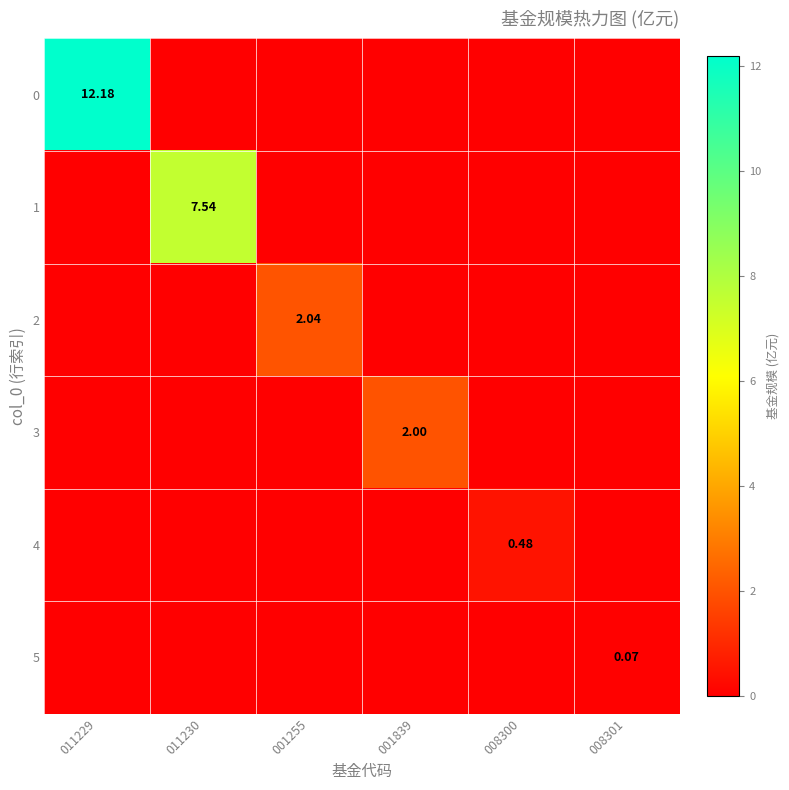

What is the difference between the maximum and minimum values in the 4 series?

0.5